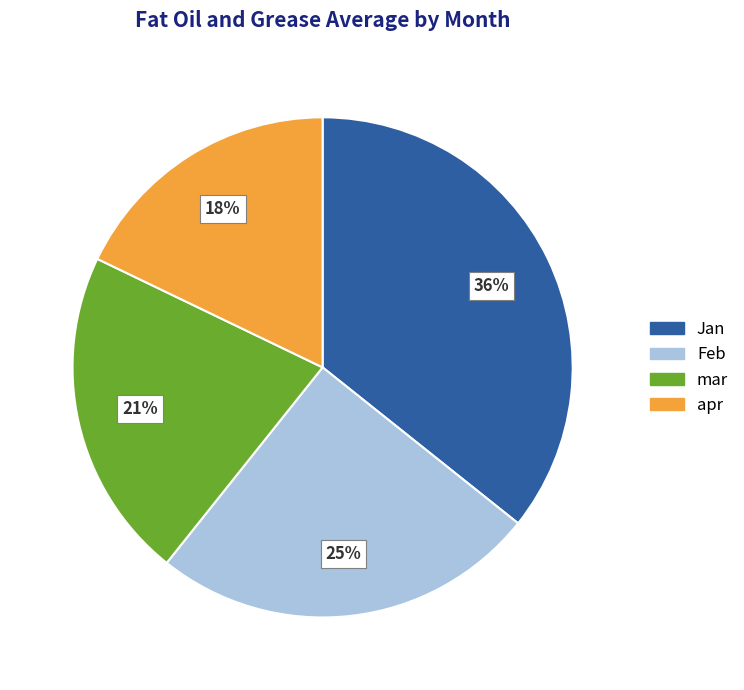

Between Feb and Jan, which is larger?

Jan